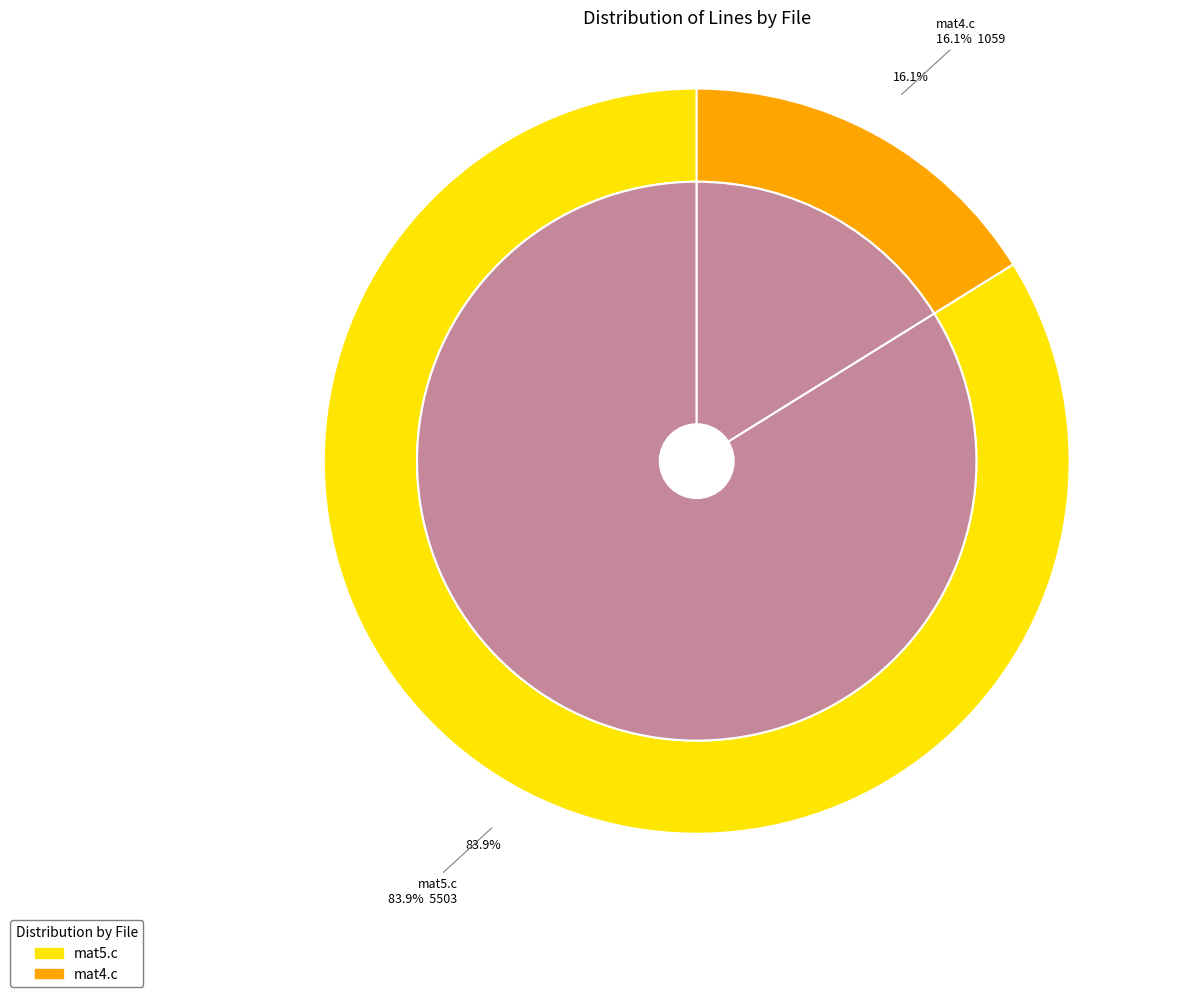

Which has a higher value, mat4.c or mat5.c?

mat5.c